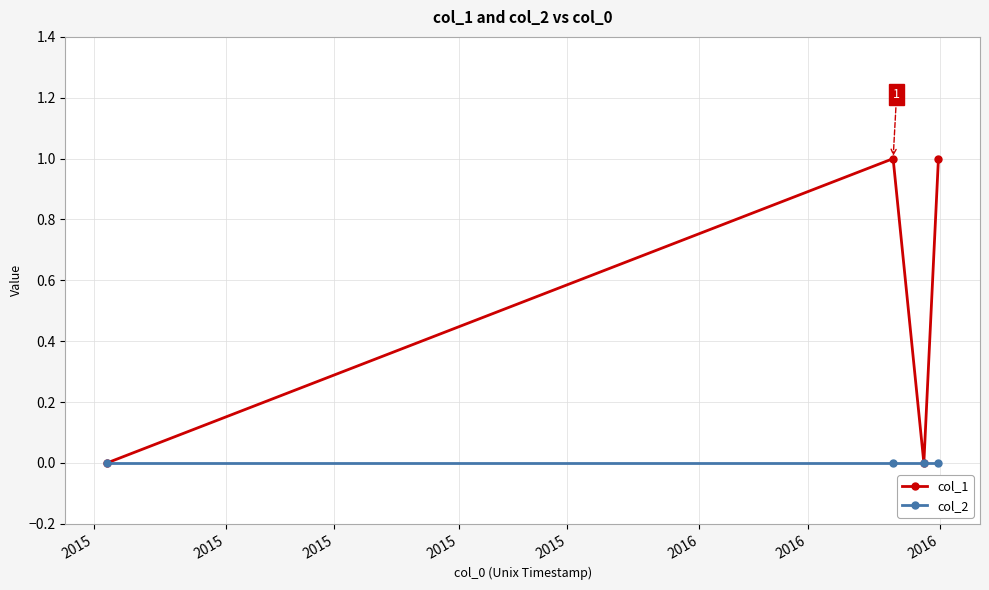

Does the chart display data point markers on the line(s)?

Yes